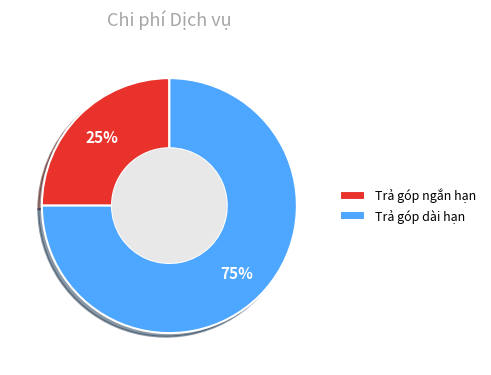

What is the ratio of the value at Trả góp ngắn hạn to the value at Trả góp dài hạn?

0.3